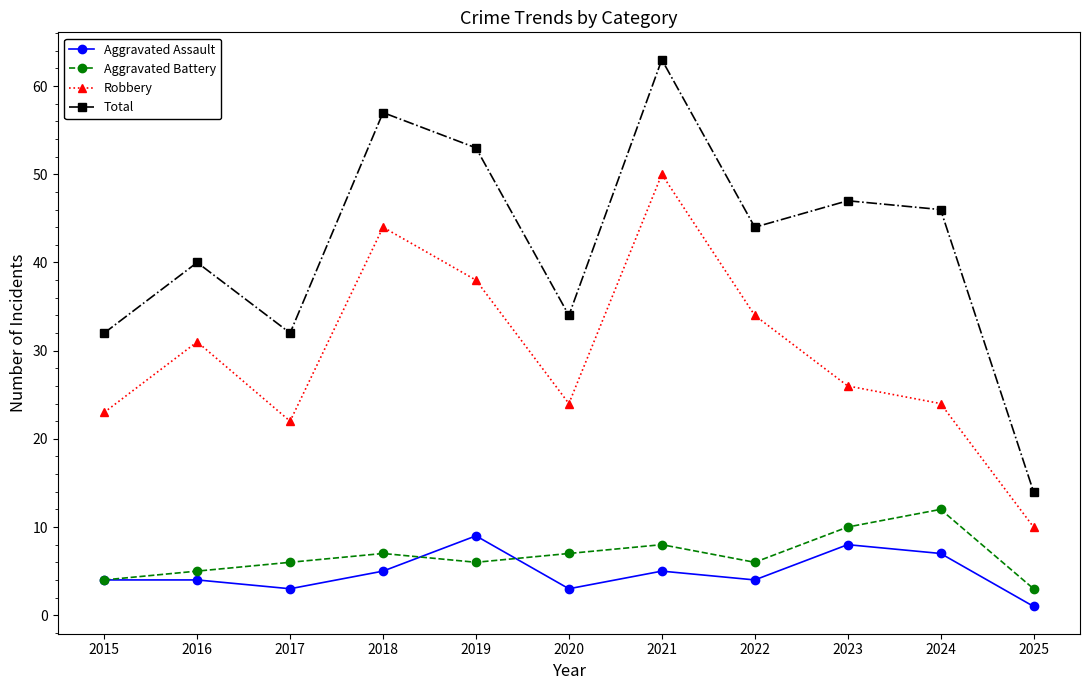

What is the difference between the Total values at 2015 and 2022?

12